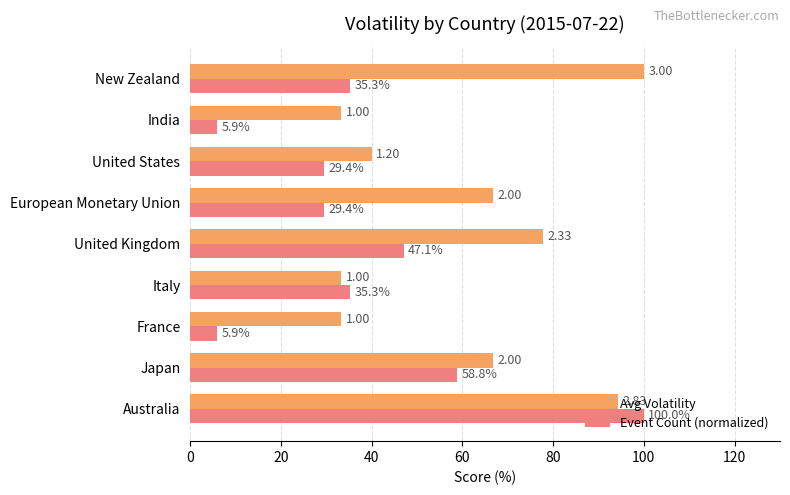

Between Australia and New Zealand, which series saw the biggest shift?

Event Count (normalized)